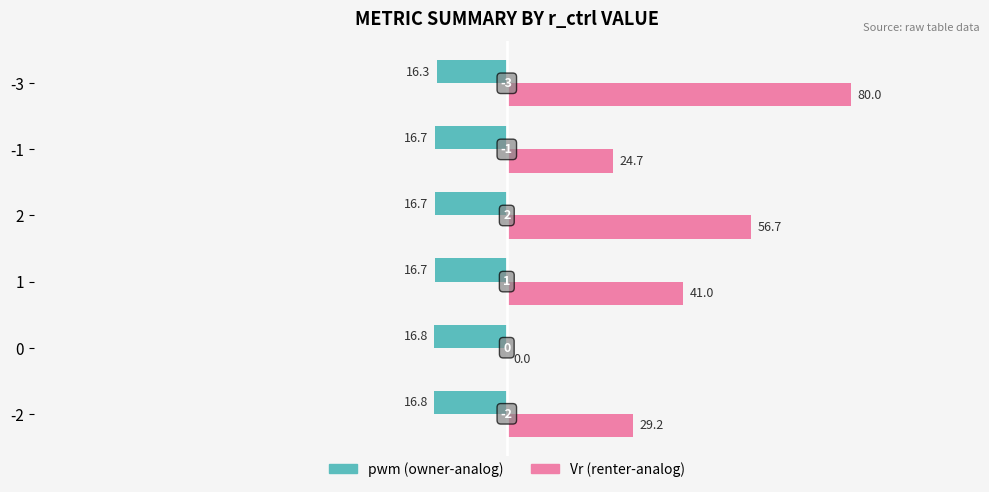

Reading left to right, what are all the values shown in this chart?

pwm (owner-analog): -16.8	-16.8	-16.7	-16.7	-16.7	-16.3
Vr (renter-analog): 29.2	0.0	41.0	56.7	24.7	80.0